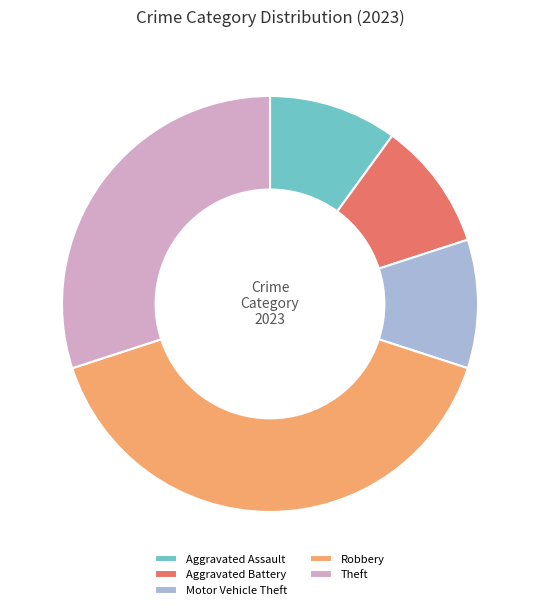

Combined, do Motor Vehicle Theft and Aggravated Assault account for over 50%?

No